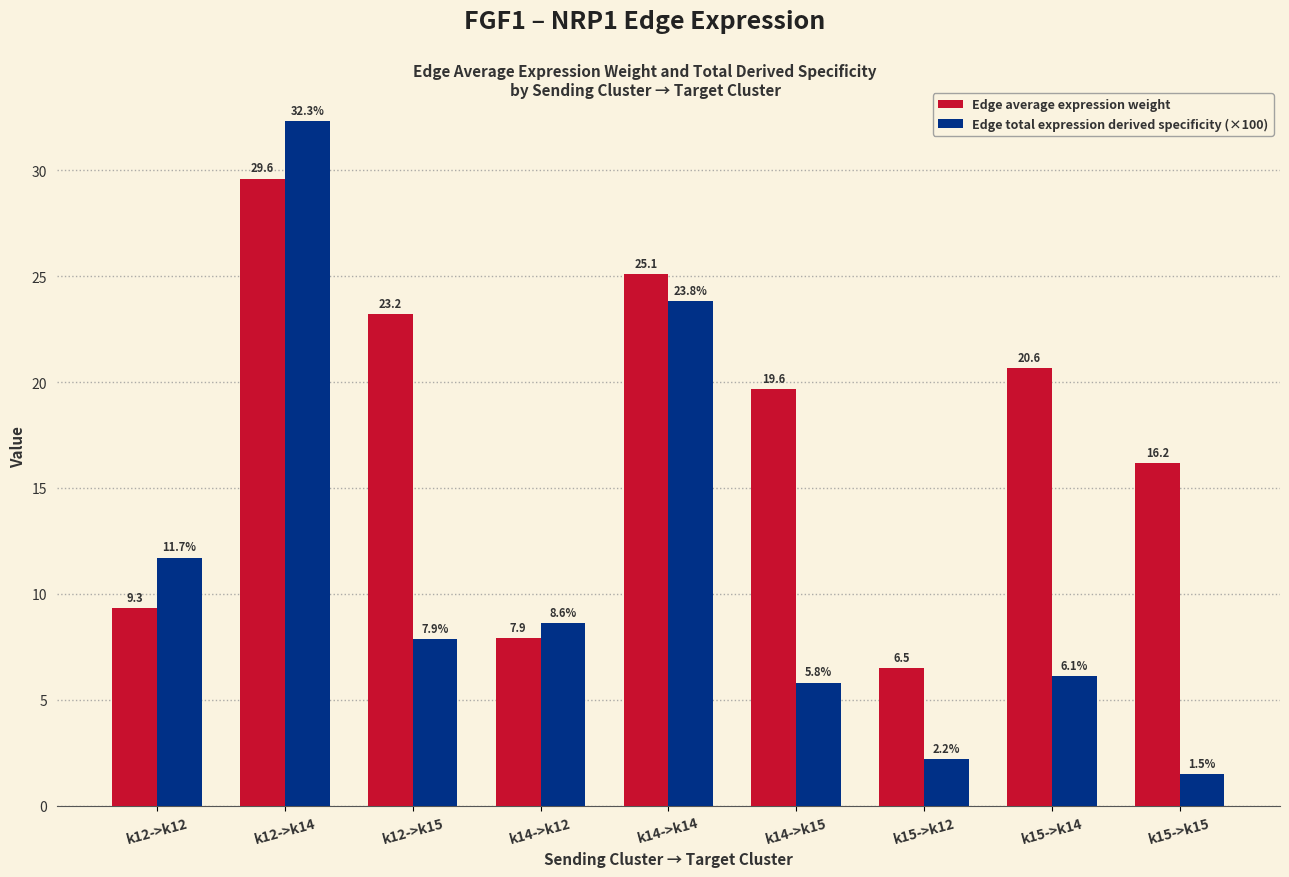

What position from the right is k15->k15?

1